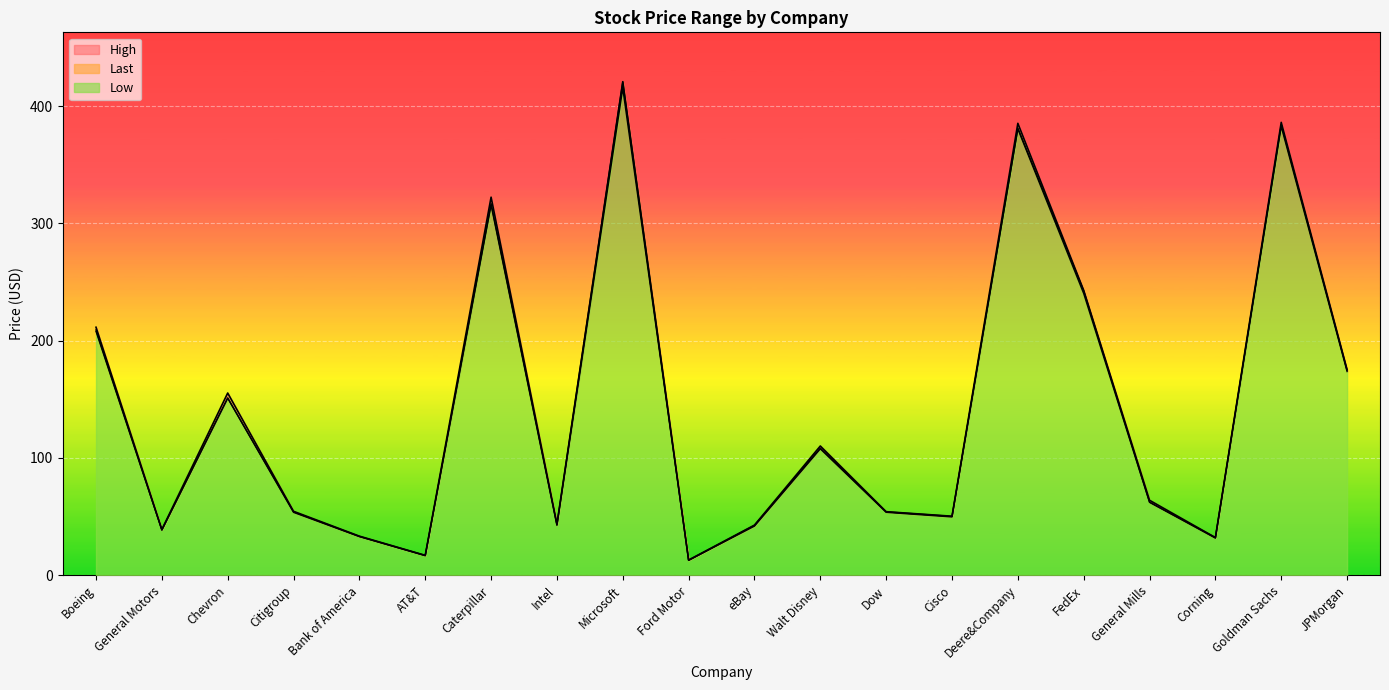

List the series in order of their peak value, highest first.

High, Last, Low